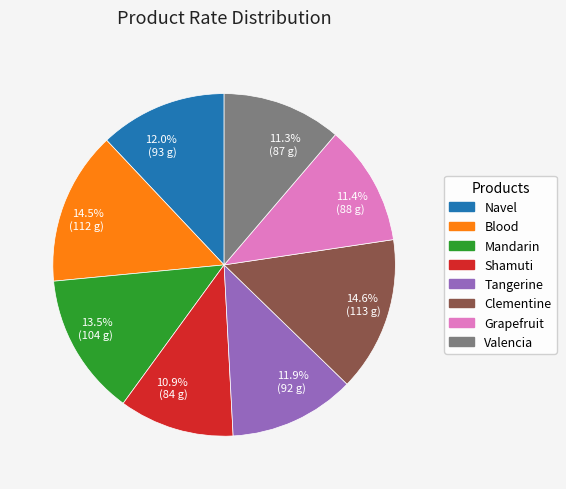

To the nearest percent, what is the average slice percentage?

12%